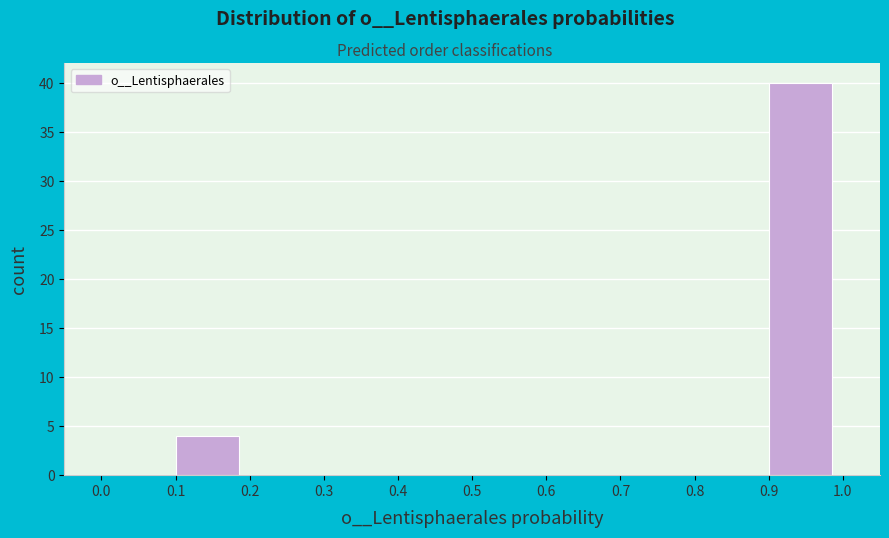

Reading left to right, transcribe this chart: for each bar, give the range it covers on the x-axis and its height. The values are not printed on the chart, so give them approximately, as read against the axis.

0.0 to 0.1: 0
0.1 to 0.2: 4
0.2 to 0.3: 0
0.3 to 0.4: 0
0.4 to 0.5: 0
0.5 to 0.6: 0
0.6 to 0.7: 0
0.7 to 0.8: 0
0.8 to 0.9: 0
0.9 to 1.0: 40